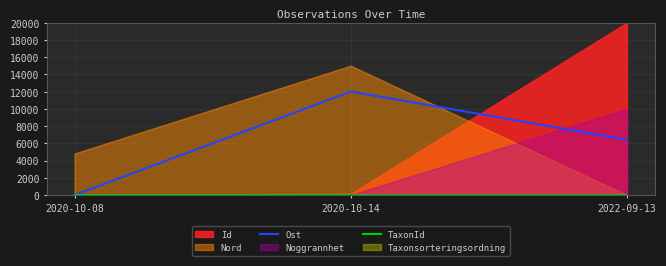

Is it true that Ost equals 7022.2 at 2020-10-08?

False